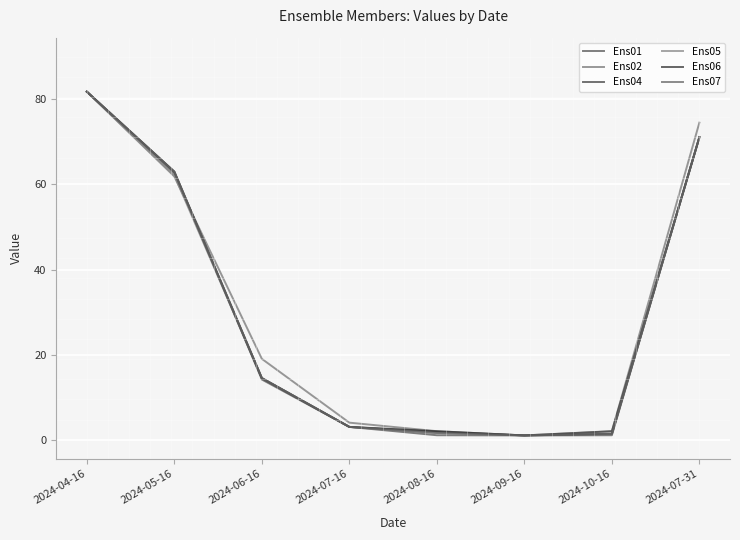

Reading right to left, transcribe all the data shown in this chart.

Ens01: 2024-07-31=71.1	2024-10-16=1.0	2024-09-16=1.0	2024-08-16=1.0	2024-07-16=3.0	2024-06-16=14.1	2024-05-16=63.0	2024-04-16=81.8
Ens02: 2024-07-31=74.5	2024-10-16=2.0	2024-09-16=1.0	2024-08-16=2.0	2024-07-16=4.0	2024-06-16=19.0	2024-05-16=61.9	2024-04-16=81.8
Ens04: 2024-07-31=71.1	2024-10-16=2.0	2024-09-16=1.0	2024-08-16=1.8	2024-07-16=3.0	2024-06-16=14.5	2024-05-16=62.6	2024-04-16=81.8
Ens05: 2024-07-31=71.1	2024-10-16=1.3	2024-09-16=1.0	2024-08-16=1.5	2024-07-16=3.0	2024-06-16=14.5	2024-05-16=62.1	2024-04-16=81.8
Ens06: 2024-07-31=71.1	2024-10-16=1.4	2024-09-16=1.0	2024-08-16=2.0	2024-07-16=3.0	2024-06-16=14.5	2024-05-16=63.0	2024-04-16=81.8
Ens07: 2024-07-31=71.1	2024-10-16=1.3	2024-09-16=1.0	2024-08-16=1.6	2024-07-16=3.0	2024-06-16=14.5	2024-05-16=63.0	2024-04-16=81.8